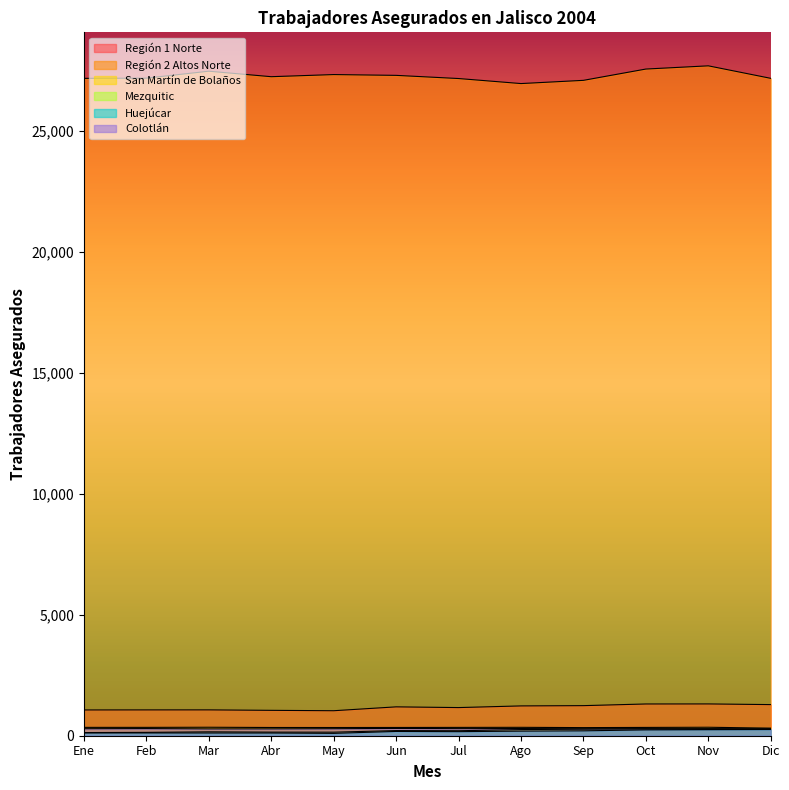

What is the total value across all series at Jul?

29333